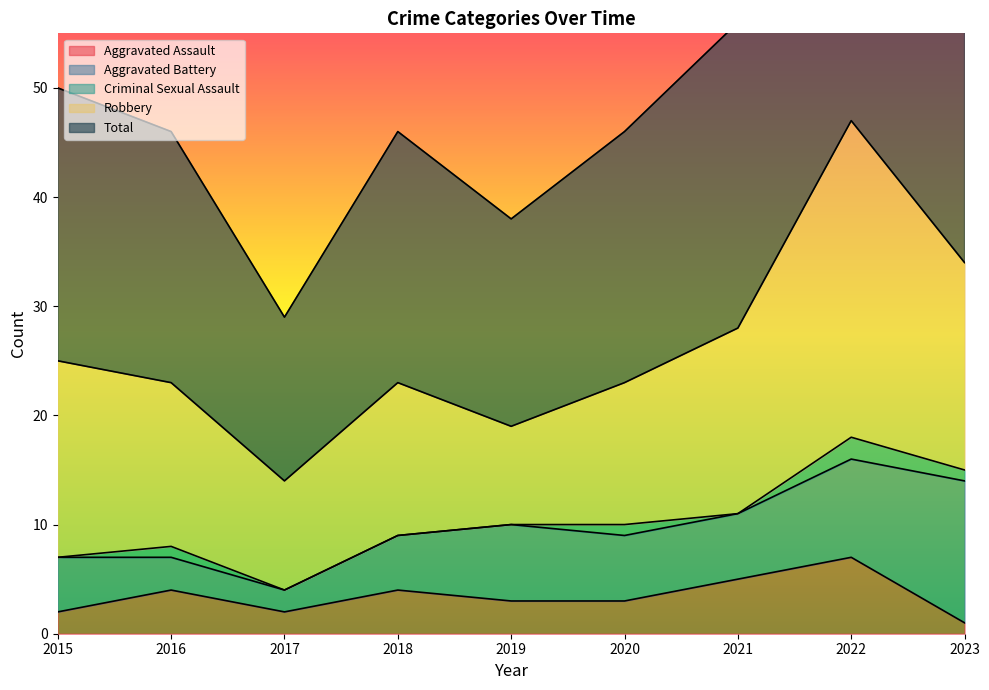

Is it true that Total equals 36 at 2018?

False